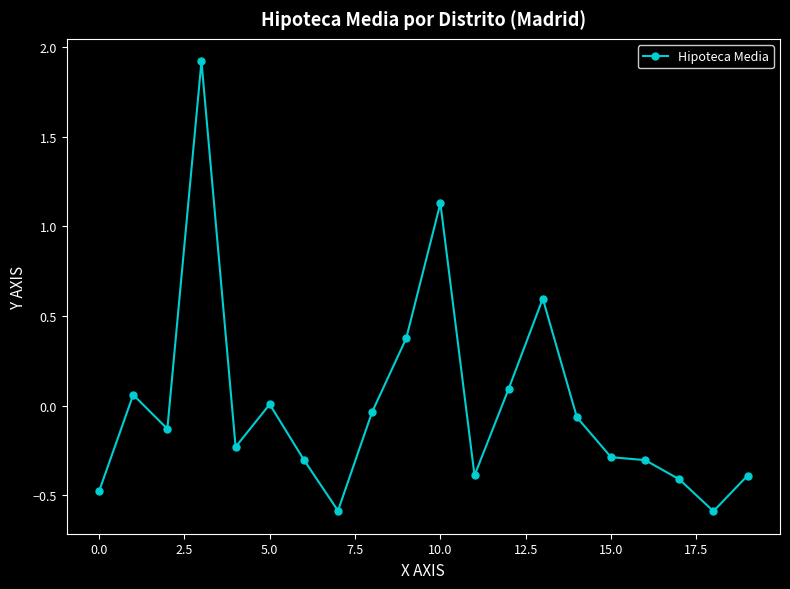

How many distinct data groups are displayed?

1